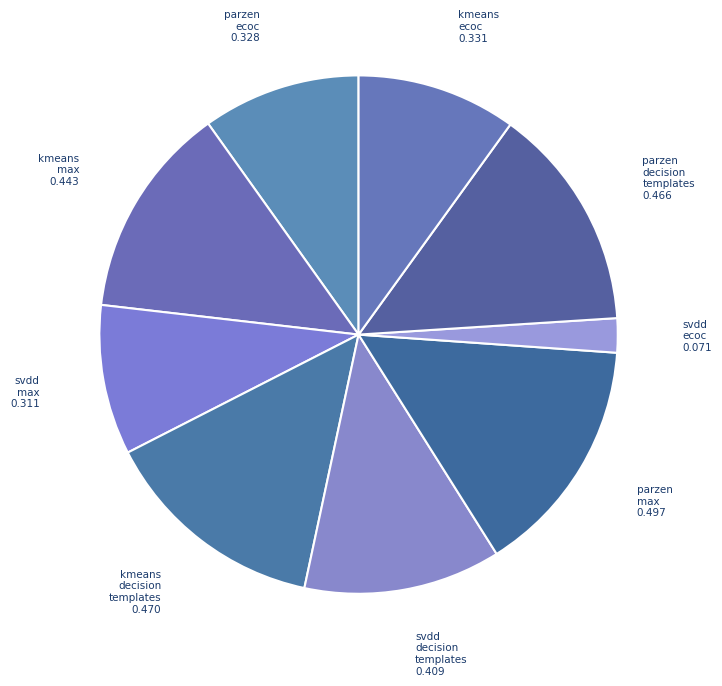

How many segments does this pie chart have?

9